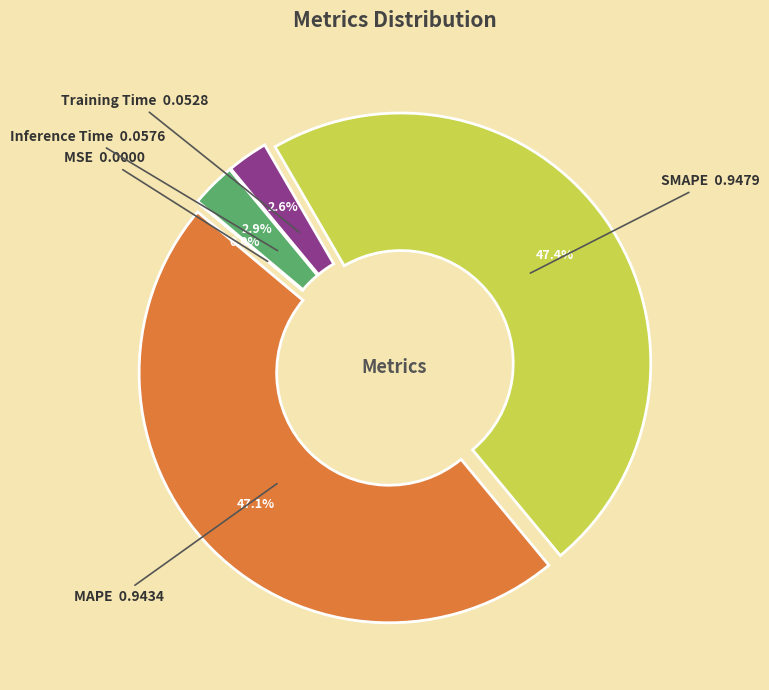

Is there a majority slice in this chart?

No